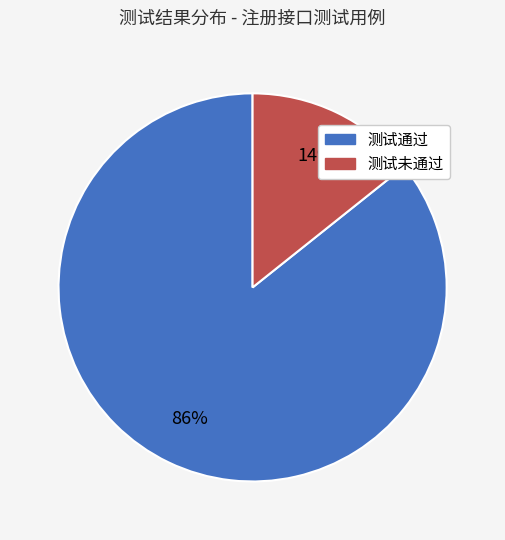

Is there a majority slice in this chart?

Yes